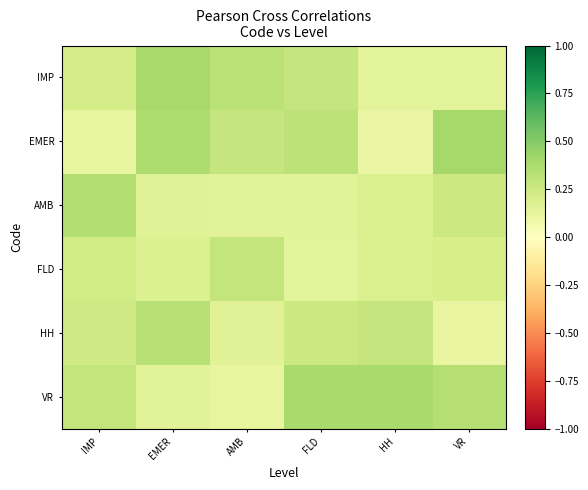

At which category is the sum across all series the highest?

EMER